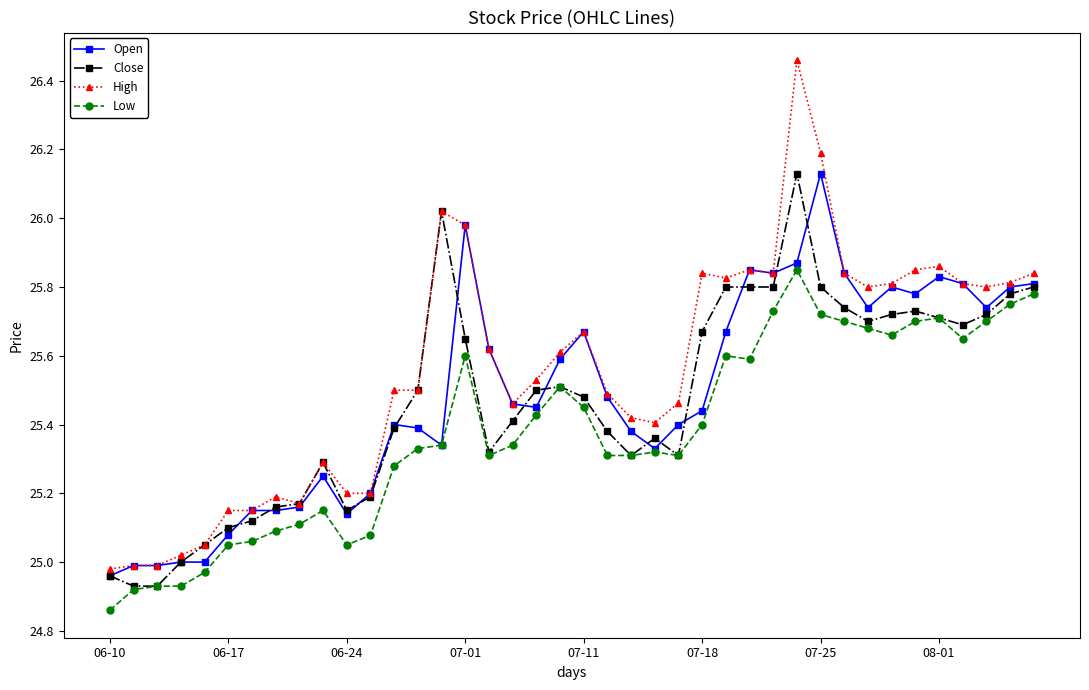

True or false: Low and High intersect in this chart.

False